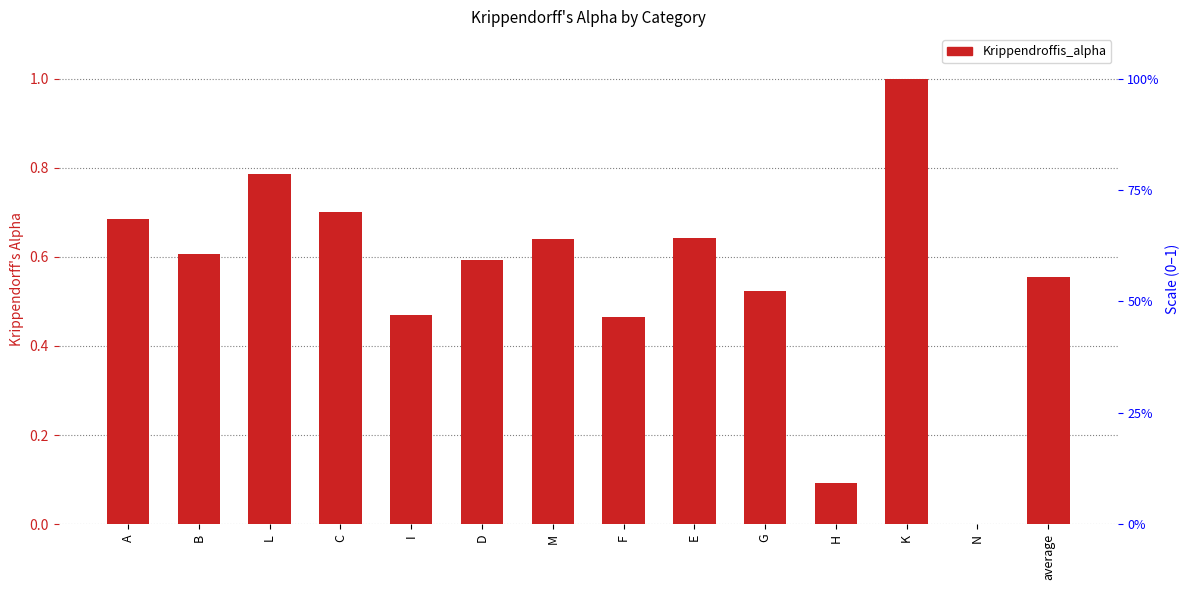

Rank the categories by value from highest to lowest.

K, L, C, A, E, M, B, D, average, G, I, F, H, N